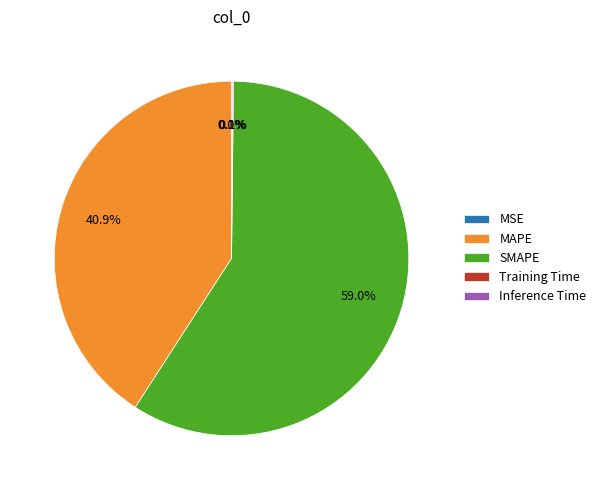

Which slice is the largest?

SMAPE